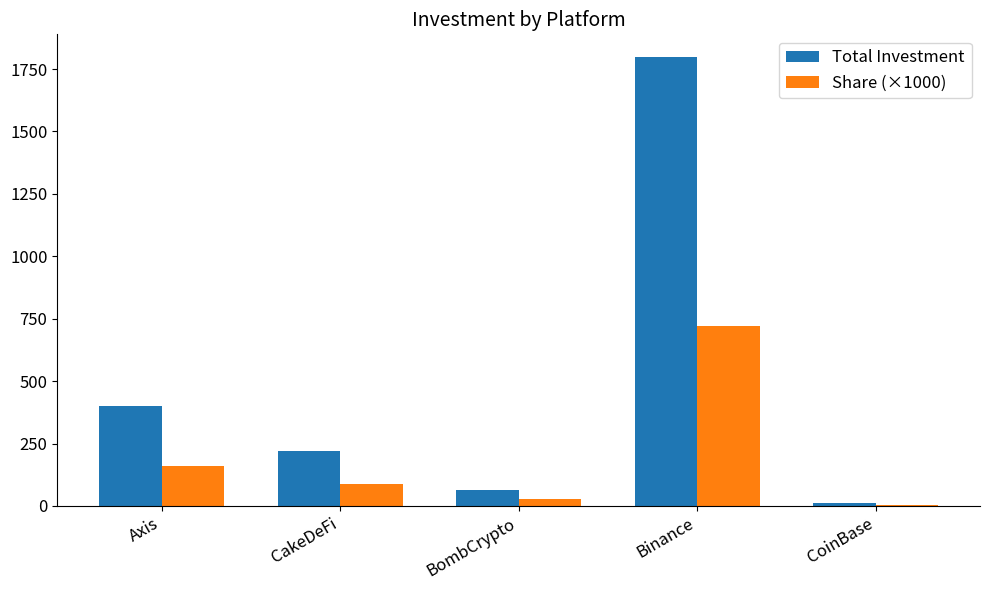

What is the sum of all Share (×1000) values?

1000.0